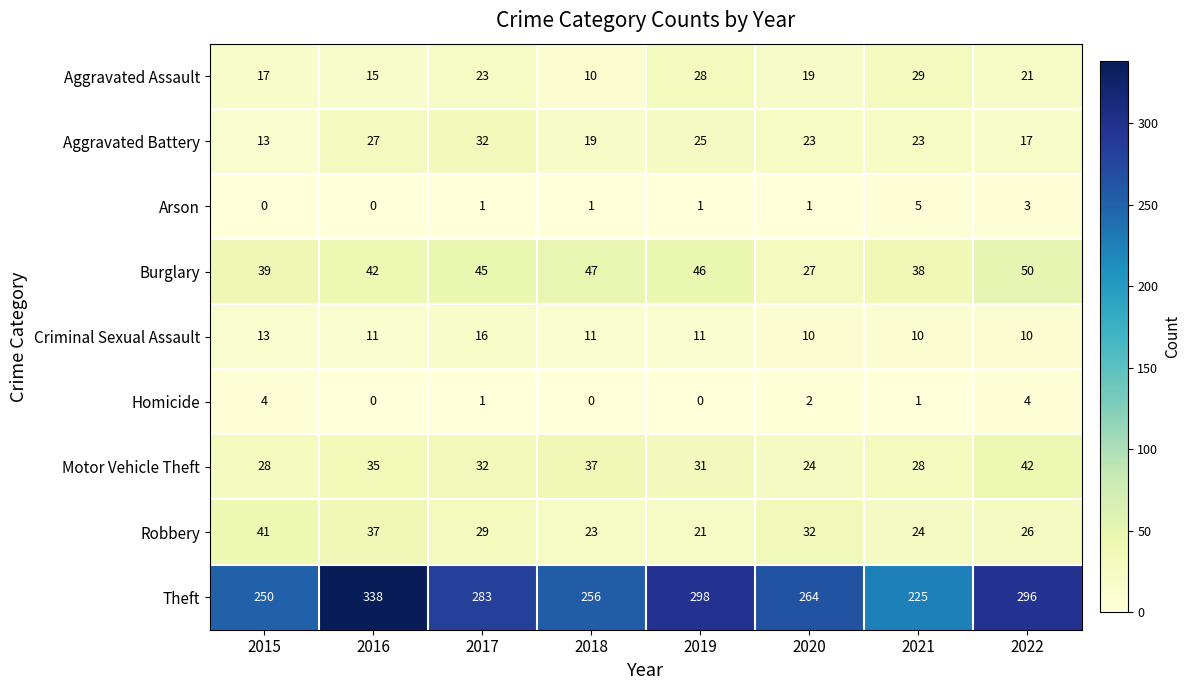

True or false: Aggravated Assault has a value of 47 at 2019.

False